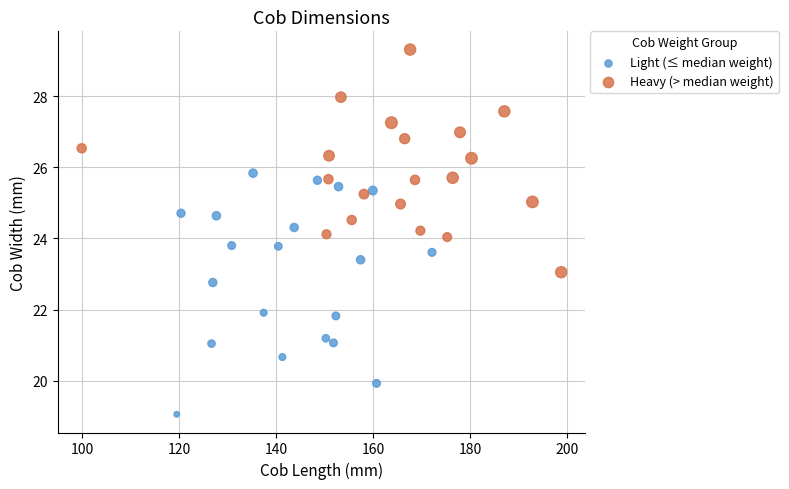

Which series contains the highest Y value?

Heavy (> median weight)